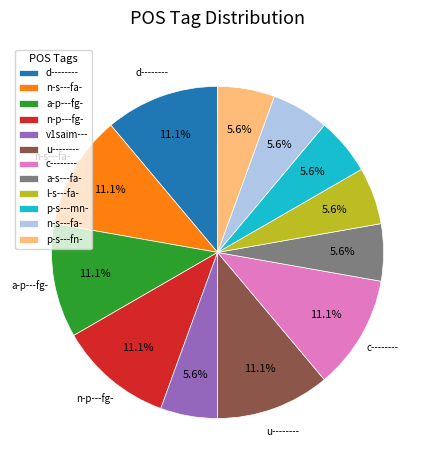

Does any single category account for the majority?

No